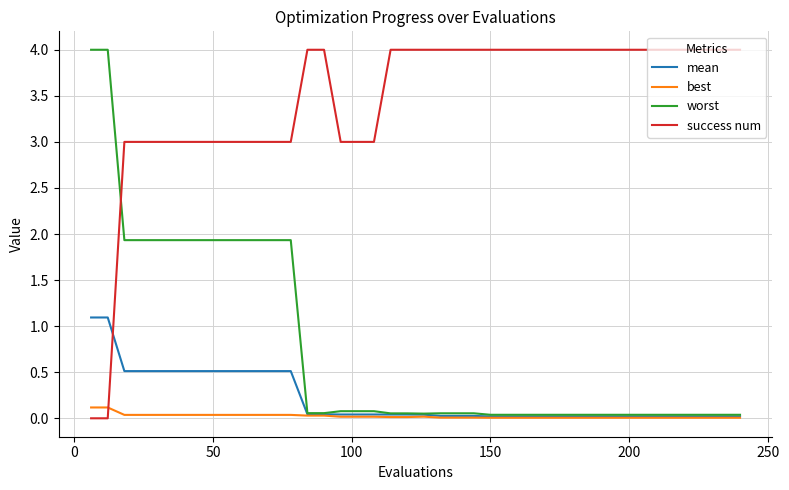

What is the greatest value displayed?

4.0